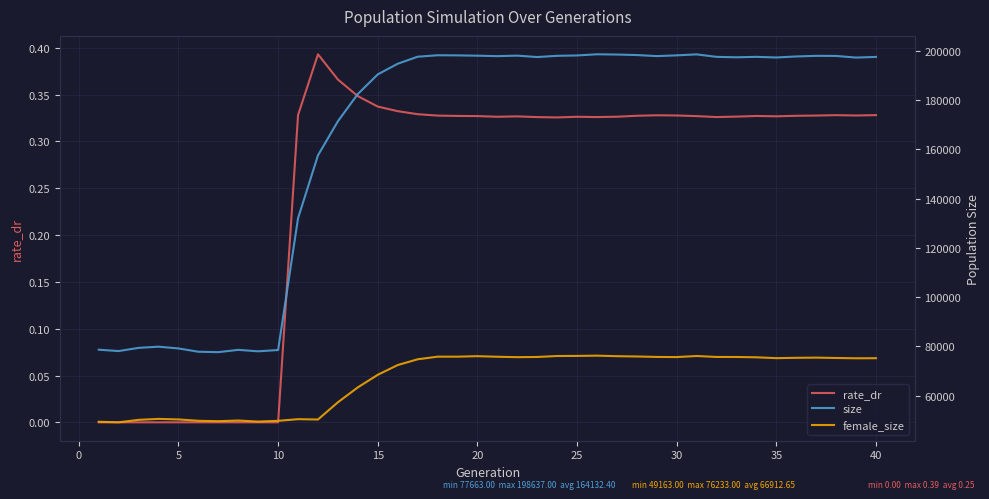

How many interior local valleys does the size series have?

9